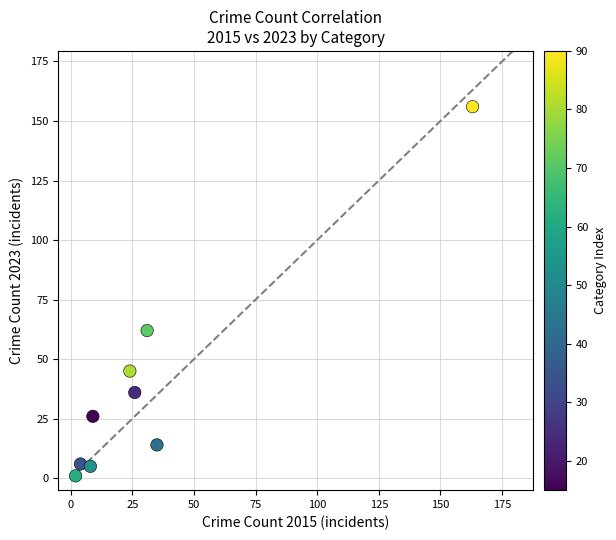

What is the average X value?

34